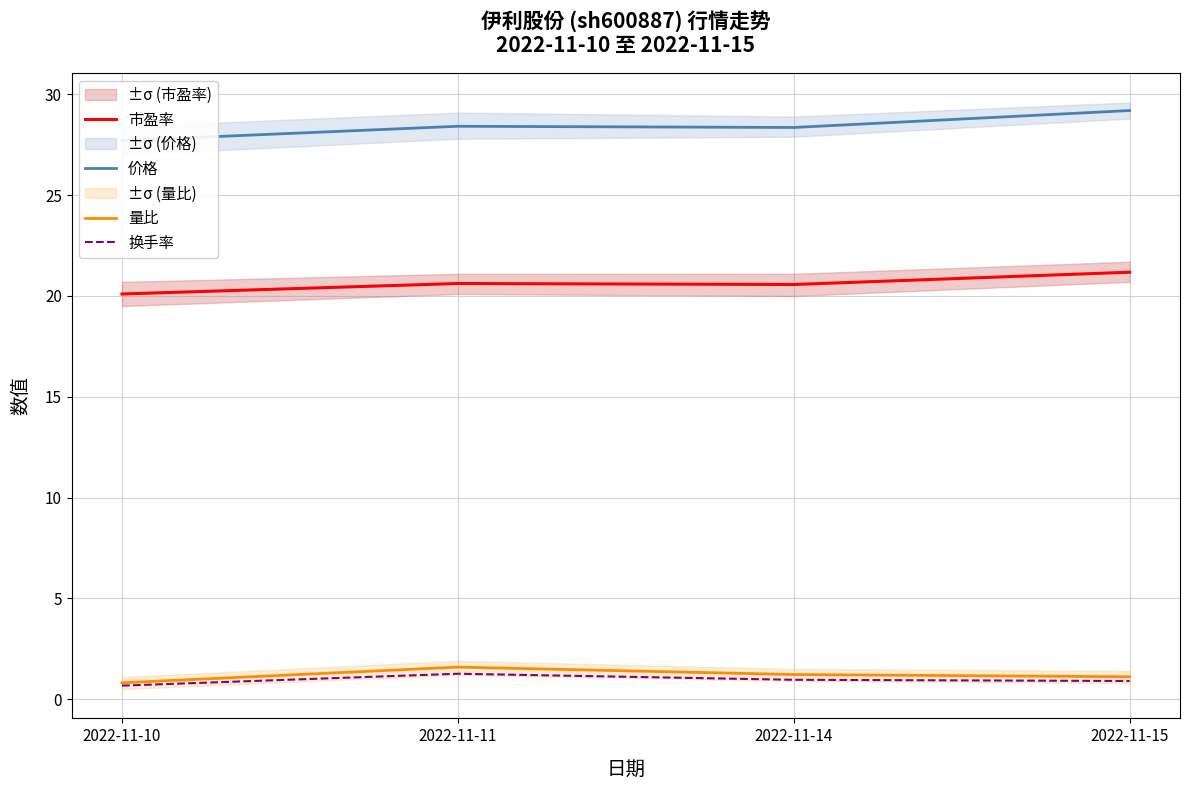

List the labels in order of 价格 value, smallest first.

2022-11-10, 2022-11-14, 2022-11-11, 2022-11-15